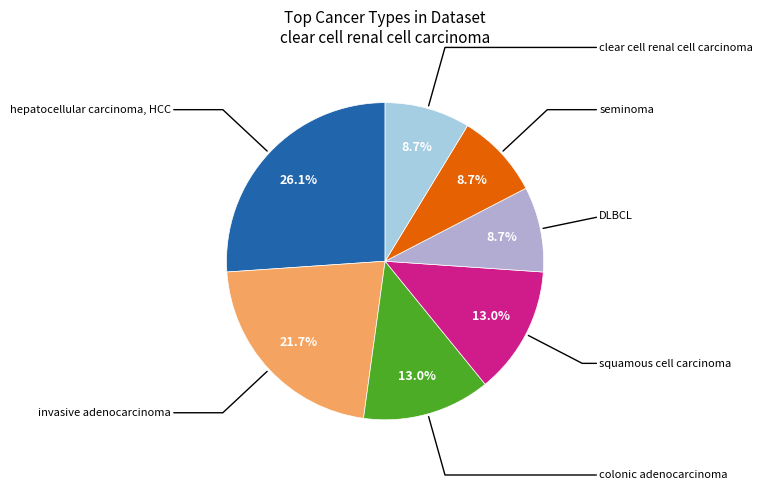

Does any single category account for the majority?

No